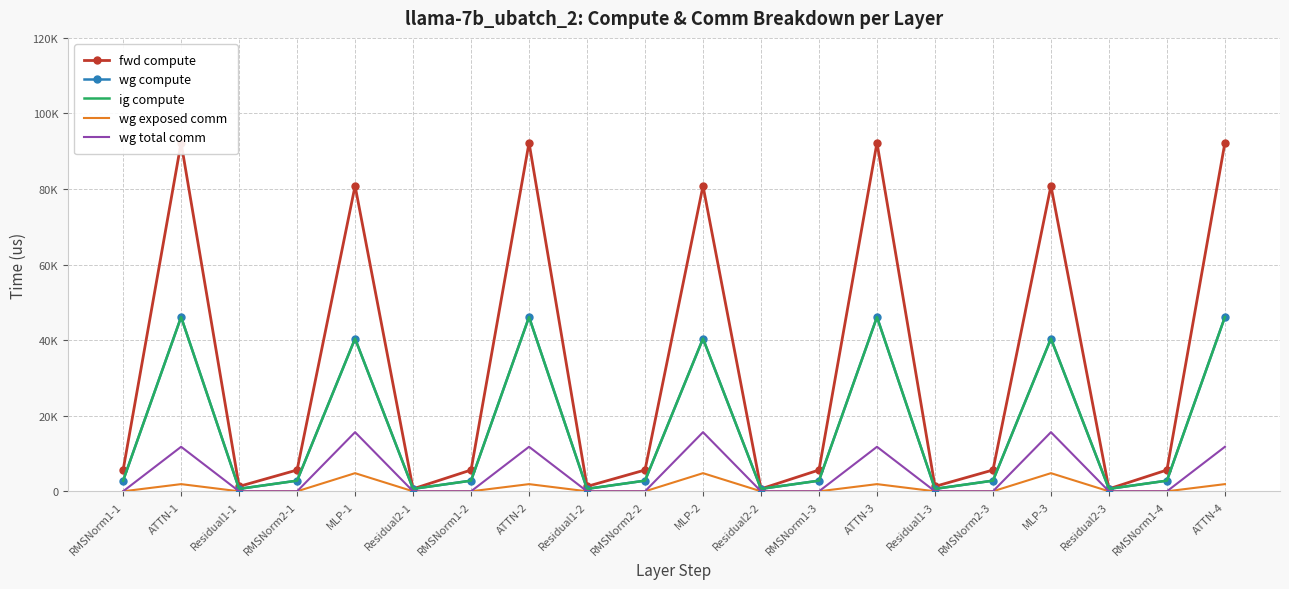

At which label does wg compute first exceed 2818?

RMSNorm1-1